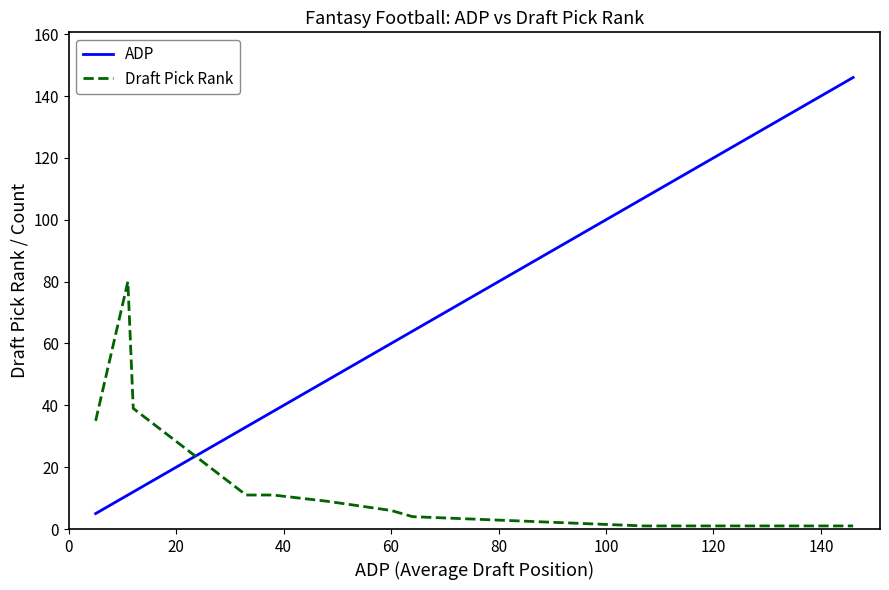

True or false: ADP has more than 2 points higher than both neighbors.

False